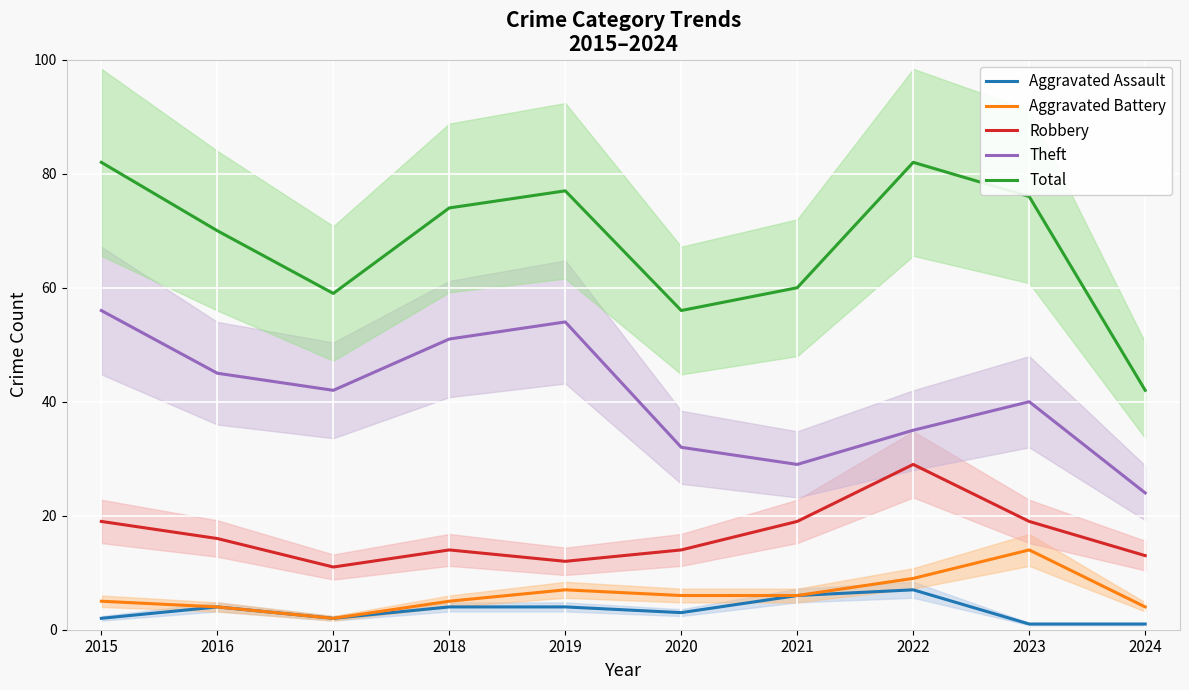

Is this an area chart (filled region under the line)?

No